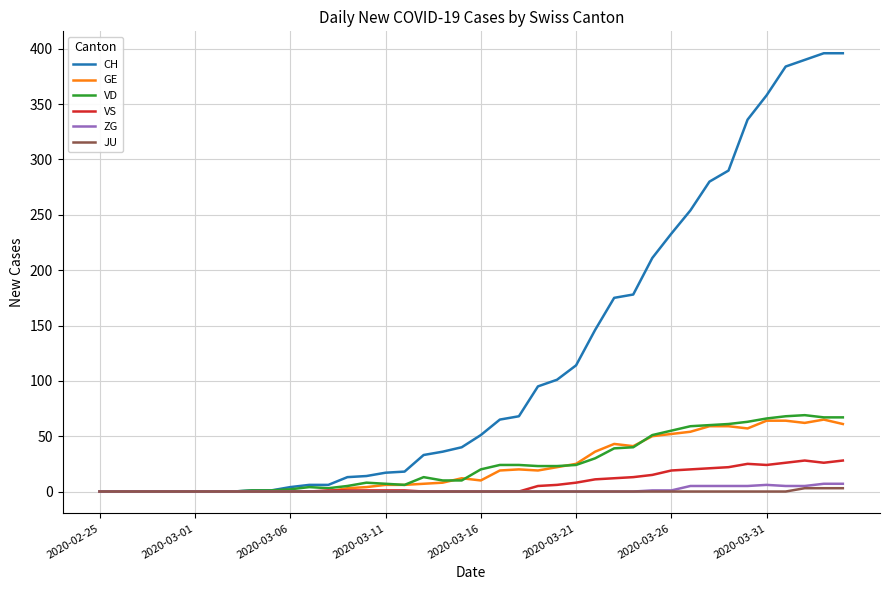

Which series has the largest total across all categories?

CH